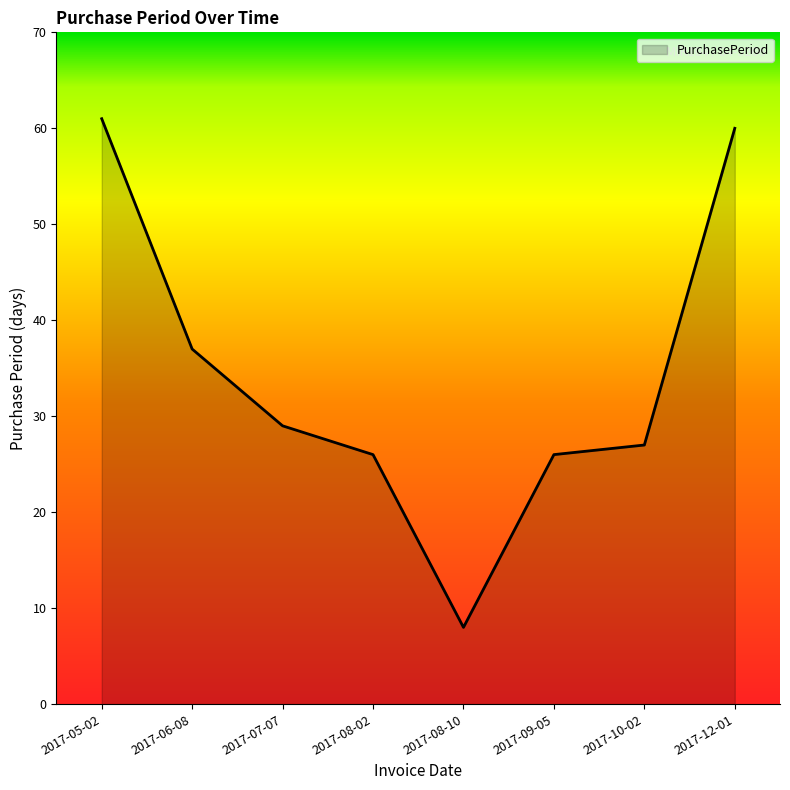

Which has a higher value, 2017-07-07 or 2017-05-02?

2017-05-02